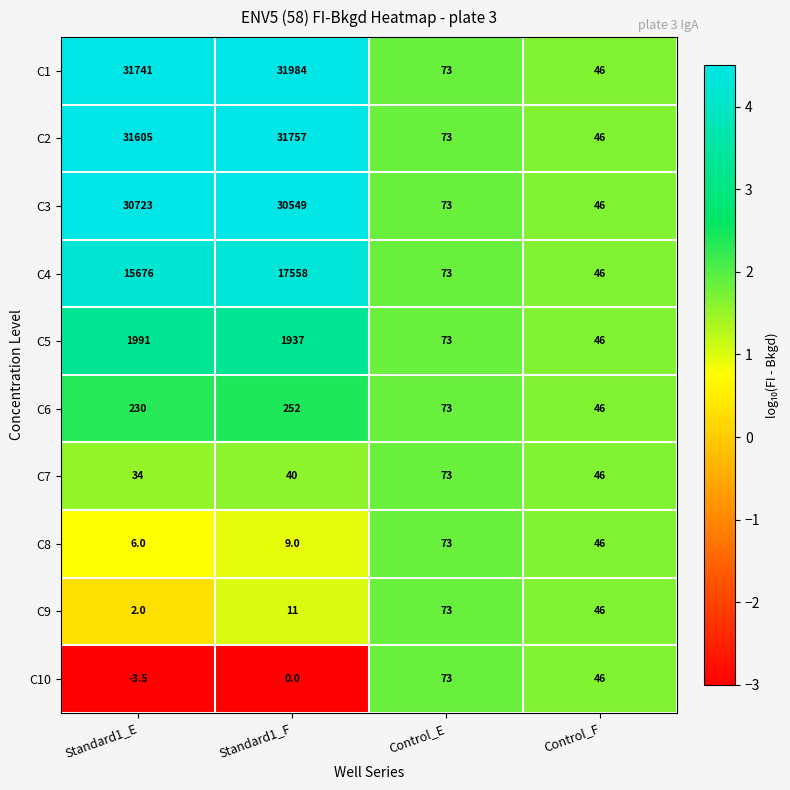

What is the difference between the second highest and minimum values in the C1 series?

31695.0